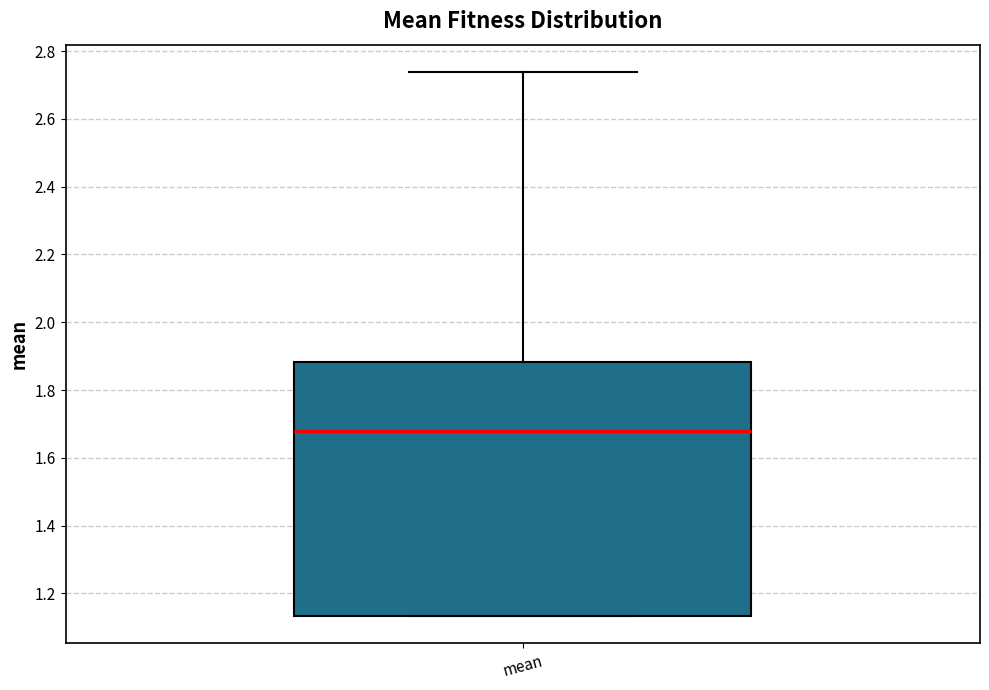

Read this box plot against the y-axis: the position of the median line, the range covered by the box, and the ends of both whiskers. The values are not printed on the chart, so give them approximately, as read against the axis.

median 1.68, box 1.14 to 1.88, whiskers 1.14 to 2.74